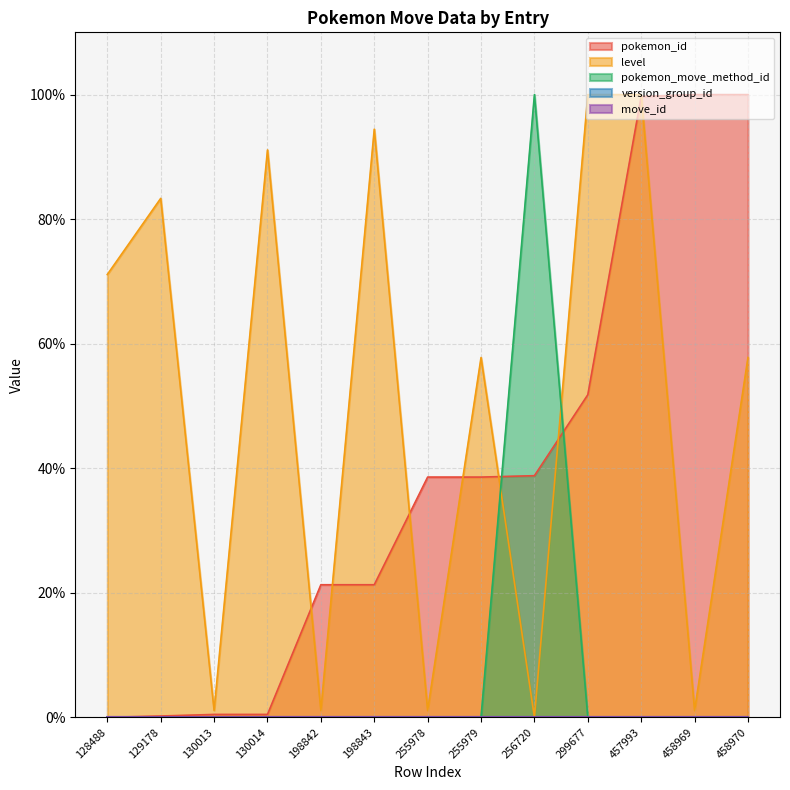

True or false: level and pokemon_id cross at least once.

True